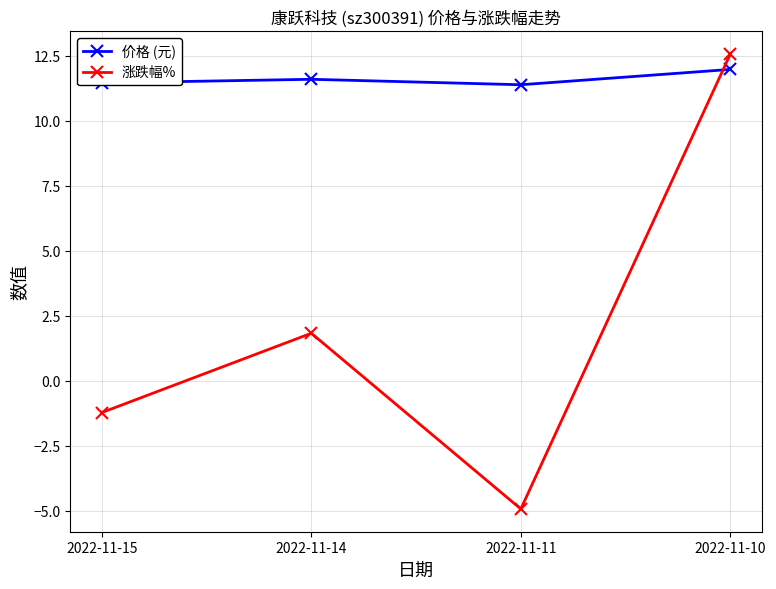

Between which two adjacent categories do 涨跌幅% and 价格 (元) first intersect?

2022-11-11 and 2022-11-10